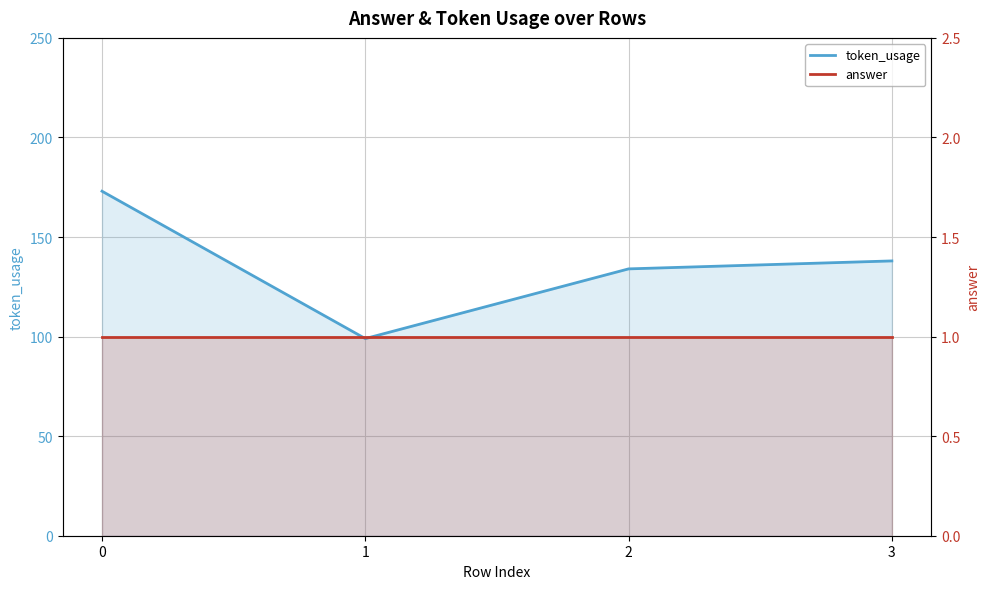

How many data points in token_usage are above 138?

1